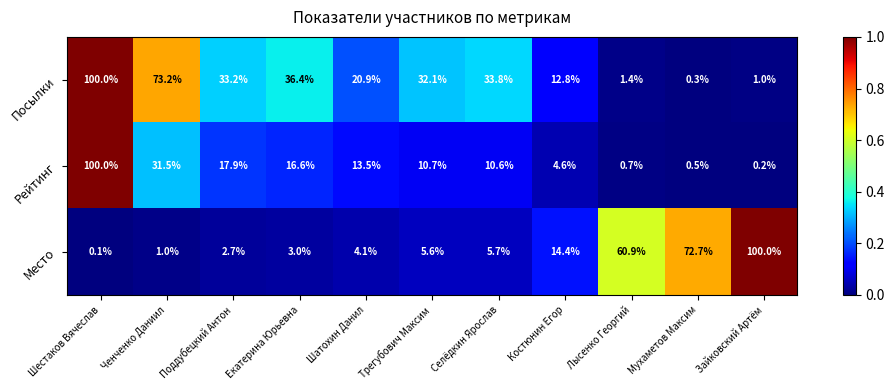

What is the sum of all Рейтинг values?

206.8